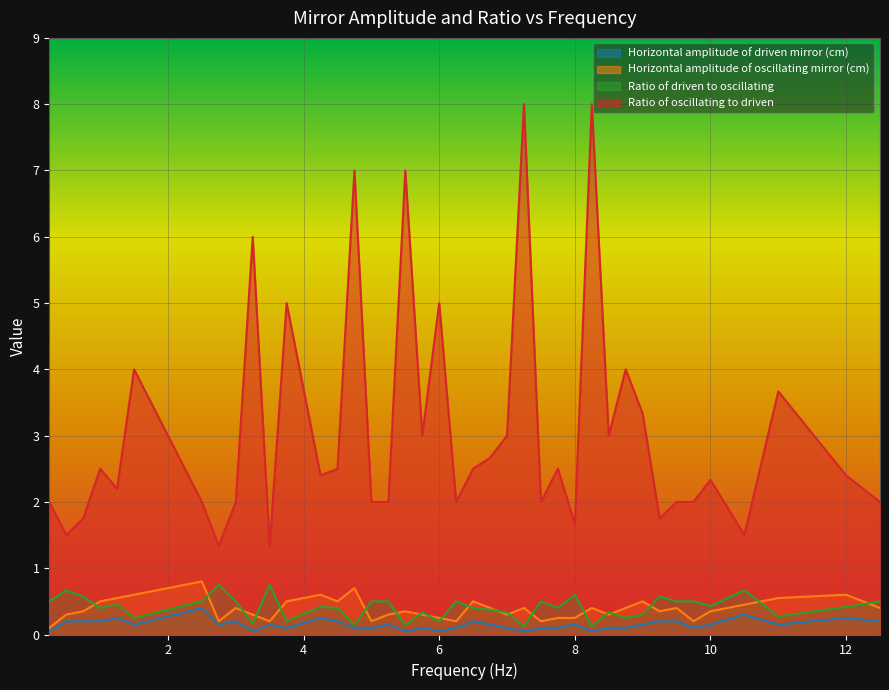

What is the difference between the Ratio of oscillating to driven values at 10.5 and 7.75?

1.0